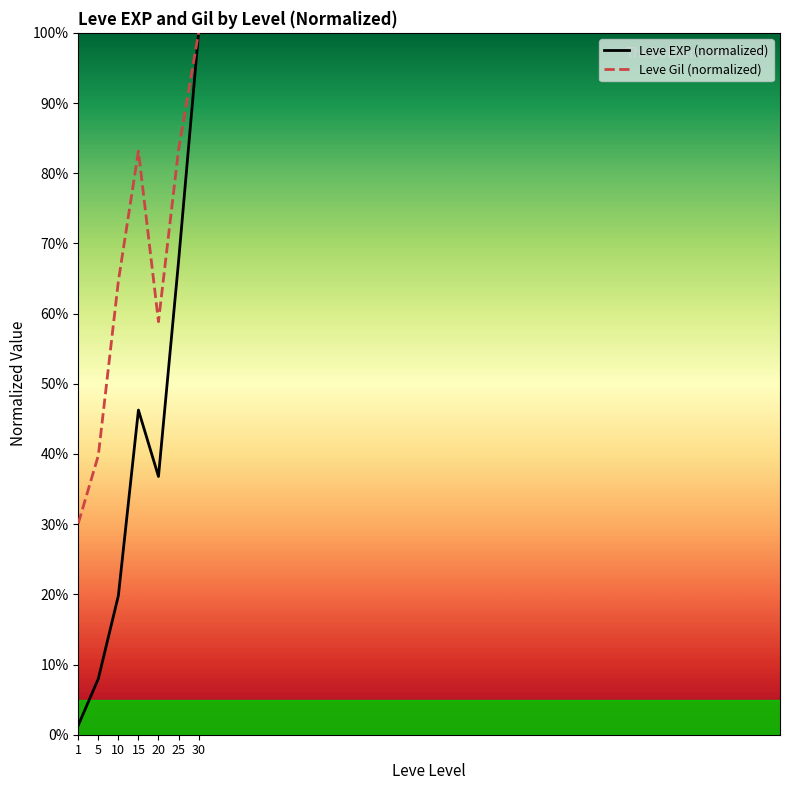

Which series changed the most between 5 and 10?

Leve Gil (normalized)